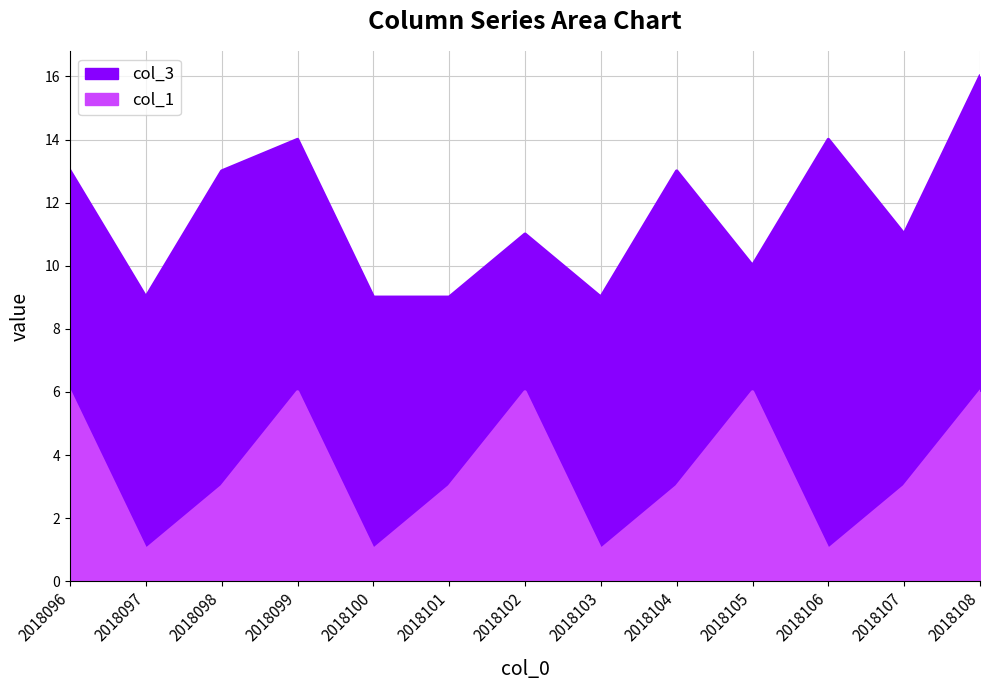

The value of col_3 at 2018101 is 12. True or false?

False